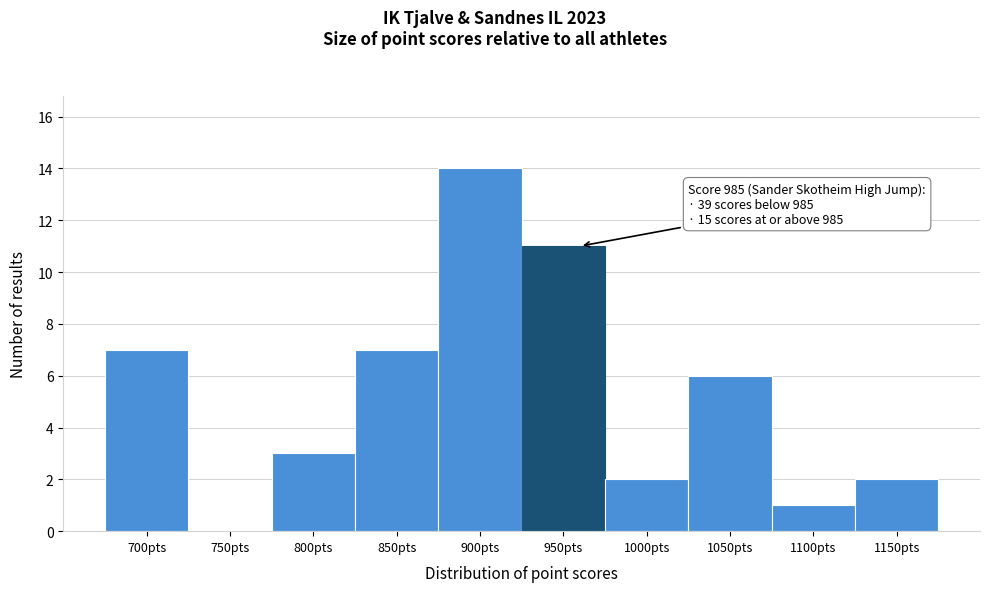

Reading left to right, transcribe all the data shown in this chart.

700pts=7	750pts=0	800pts=3	850pts=7	900pts=14	950pts=11	1000pts=2	1050pts=6	1100pts=1	1150pts=2